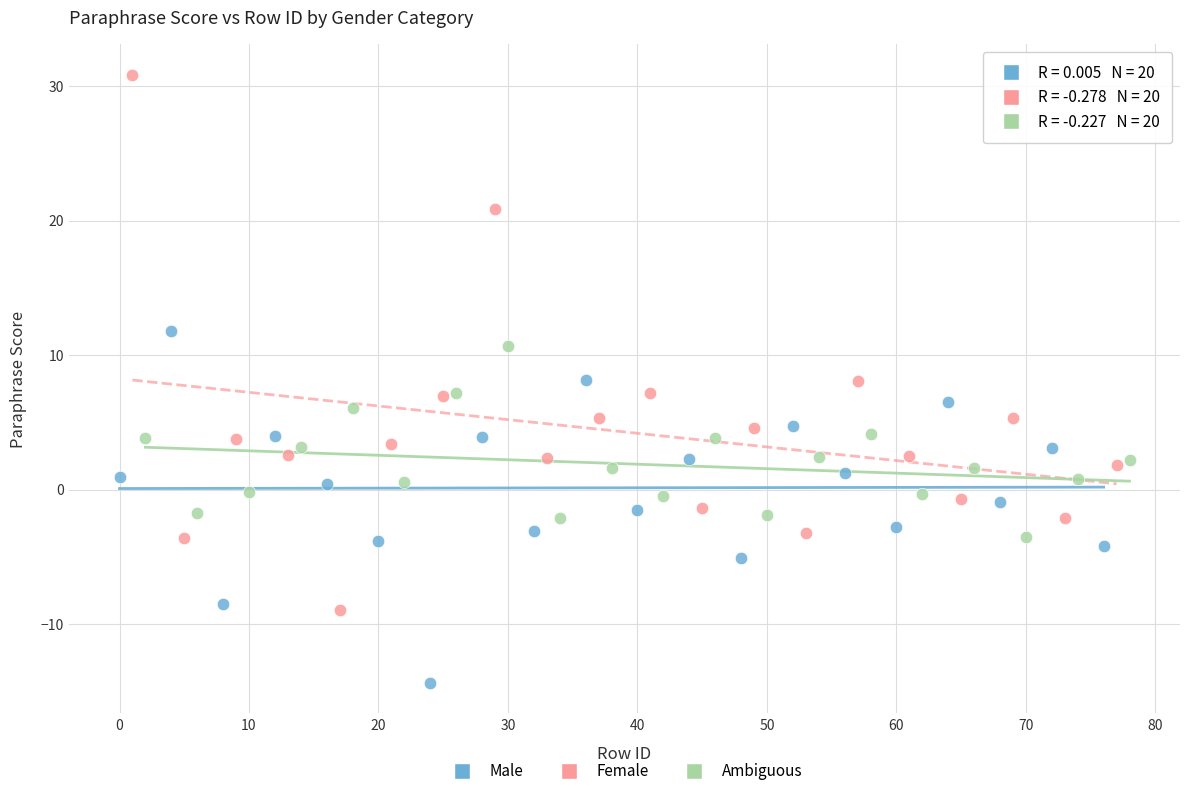

Which series has the widest spread of Y values?

Female